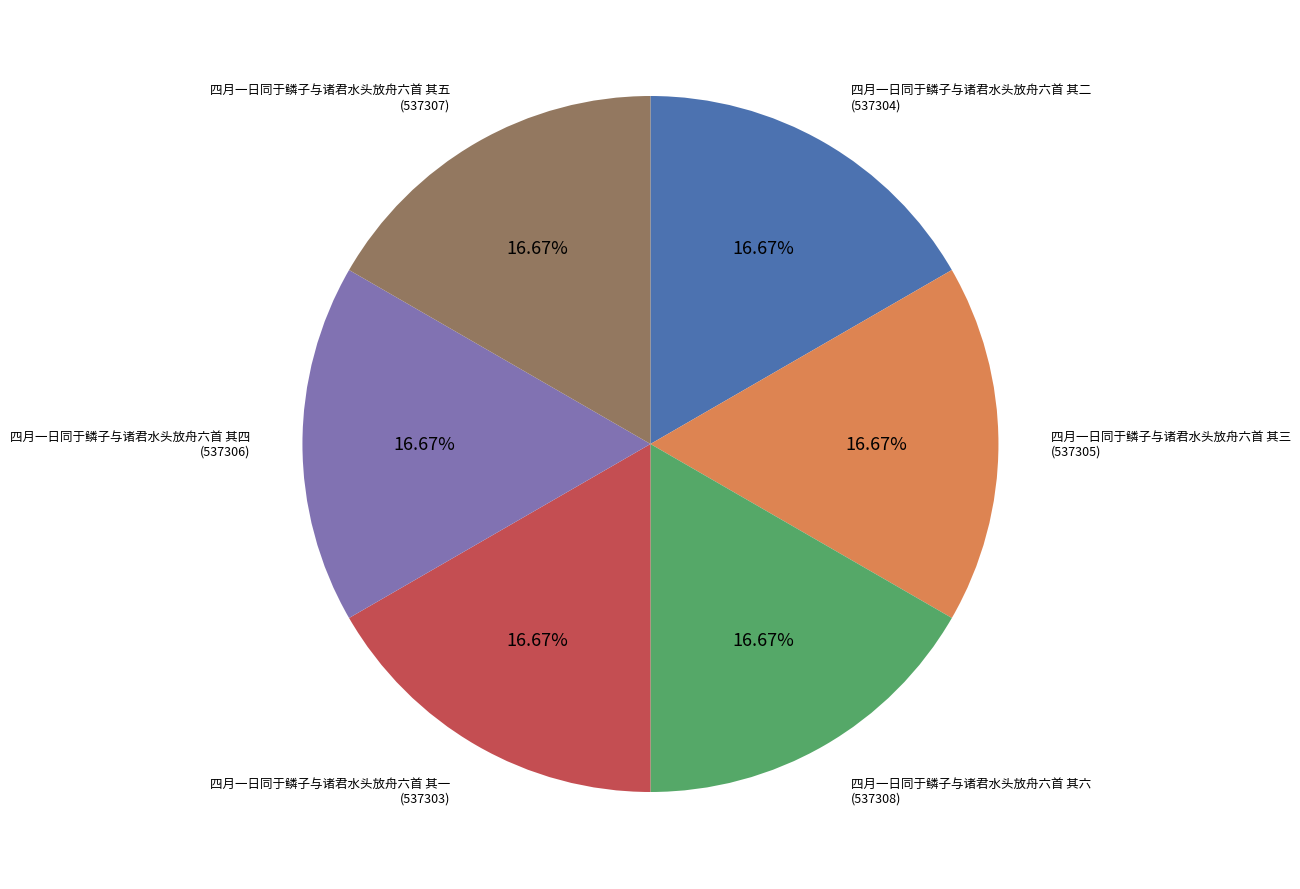

Is there any slice that represents more than half of the pie?

No